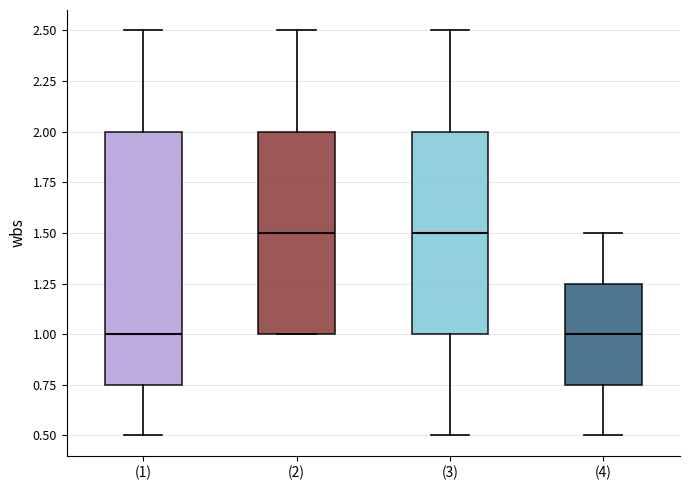

Reading left to right, read every box against the y-axis: the position of its median line, the range the box covers, and the ends of its whiskers. The values are not printed on the chart, so give them approximately, as read against the axis.

(1): median 1.00, box 0.75 to 2.00, whiskers 0.50 to 2.50
(2): median 1.50, box 1.00 to 2.00, whiskers 1.00 to 2.50
(3): median 1.50, box 1.00 to 2.00, whiskers 0.50 to 2.50
(4): median 1.00, box 0.75 to 1.25, whiskers 0.50 to 1.50